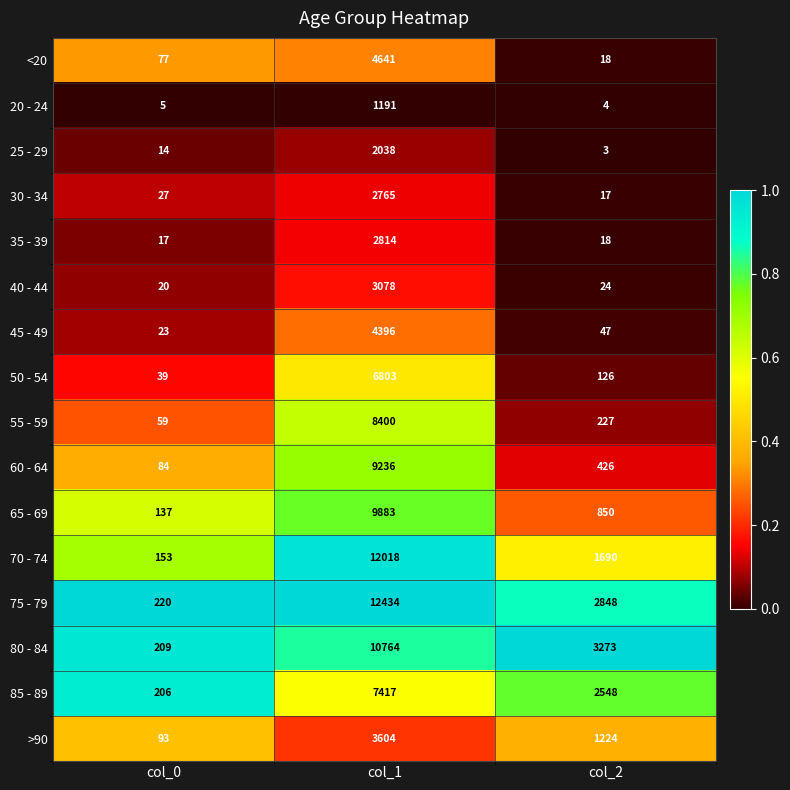

What is the total value across all series at col_2?

13343